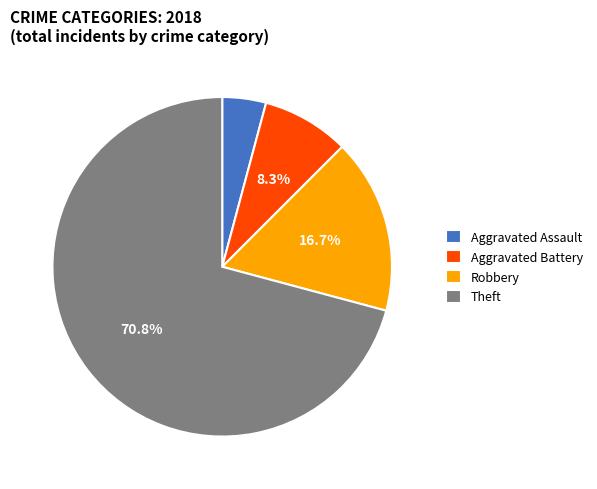

To the nearest percent, what is the difference between the largest and smallest slice percentages?

67%